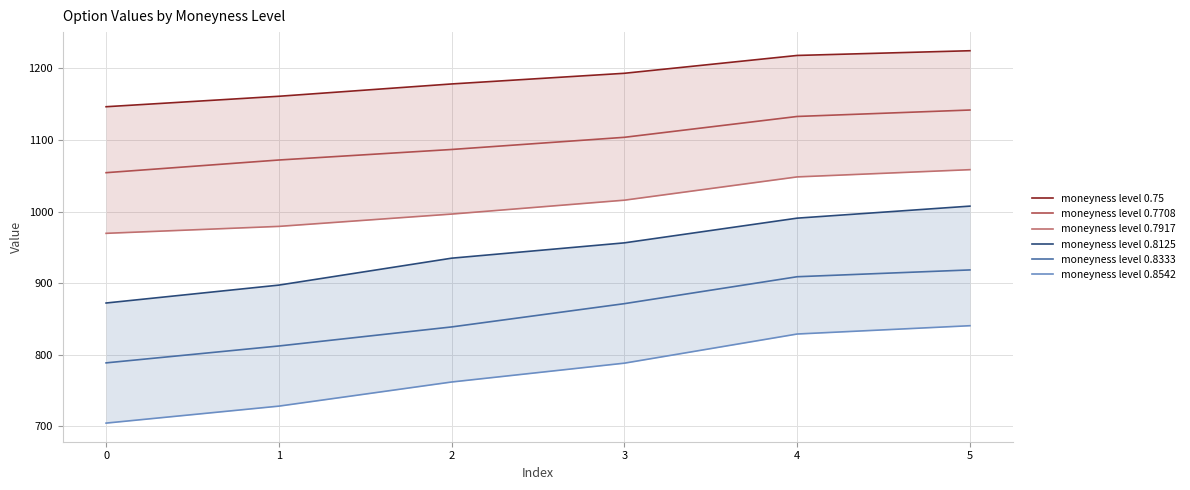

Reading left to right, what are all the values shown in this chart?

moneyness level 0.75: 1146.4	1161.0	1178.2	1193.1	1218.0	1224.6
moneyness level 0.7708: 1054.3	1072.0	1086.7	1103.7	1132.8	1141.8
moneyness level 0.7917: 969.6	979.3	996.5	1015.9	1048.4	1058.5
moneyness level 0.8125: 872.3	897.3	934.9	956.3	990.8	1007.6
moneyness level 0.8333: 788.7	812.3	838.9	871.4	909.0	918.5
moneyness level 0.8542: 704.6	728.3	762.0	788.3	829.0	840.6